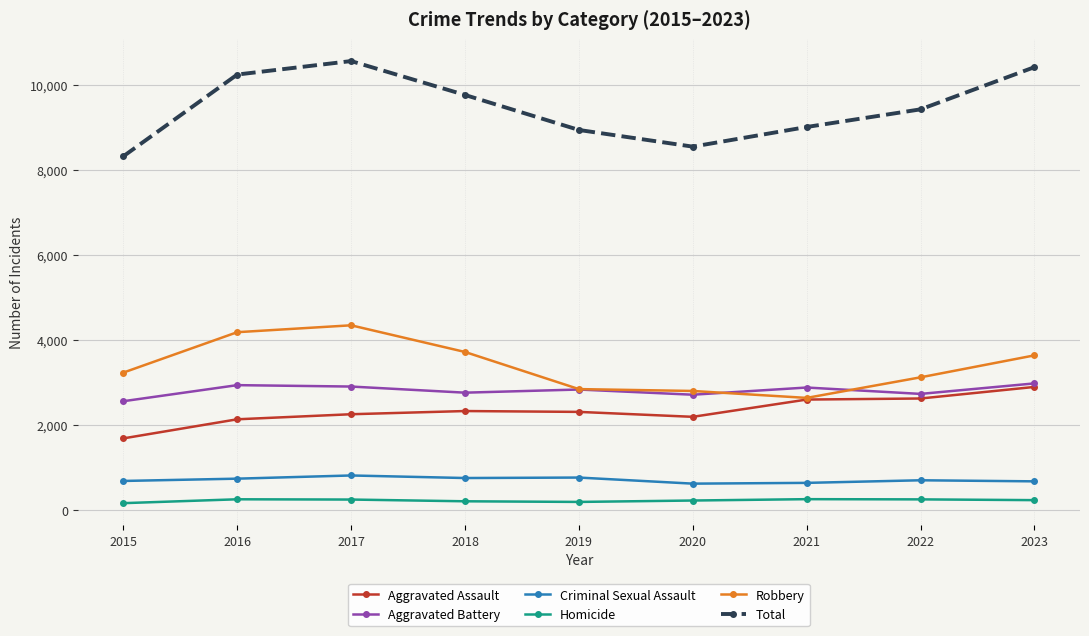

True or false: Criminal Sexual Assault has more than 0 interior local peaks.

True